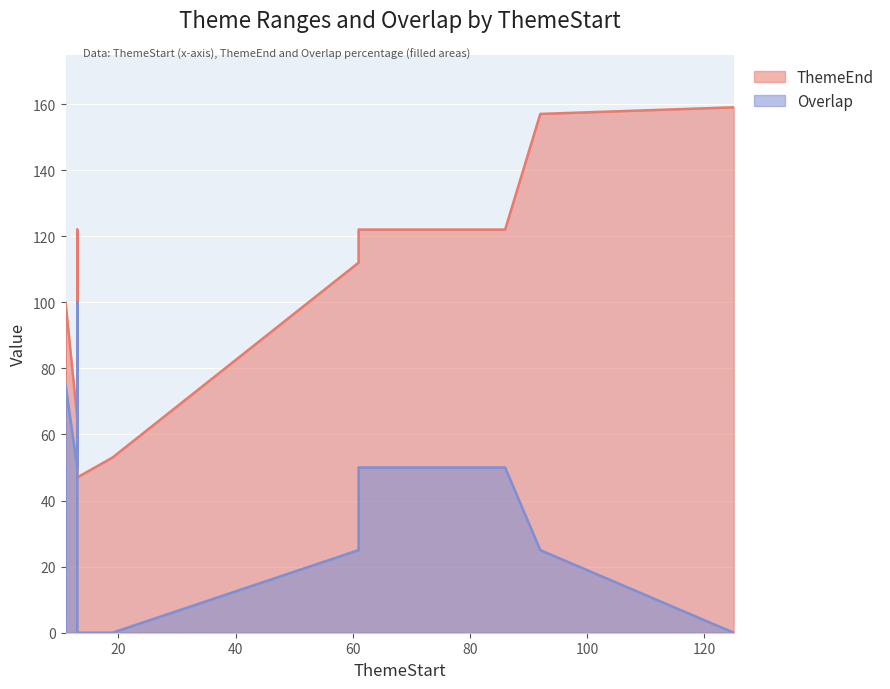

How many lines are shown in the chart?

2